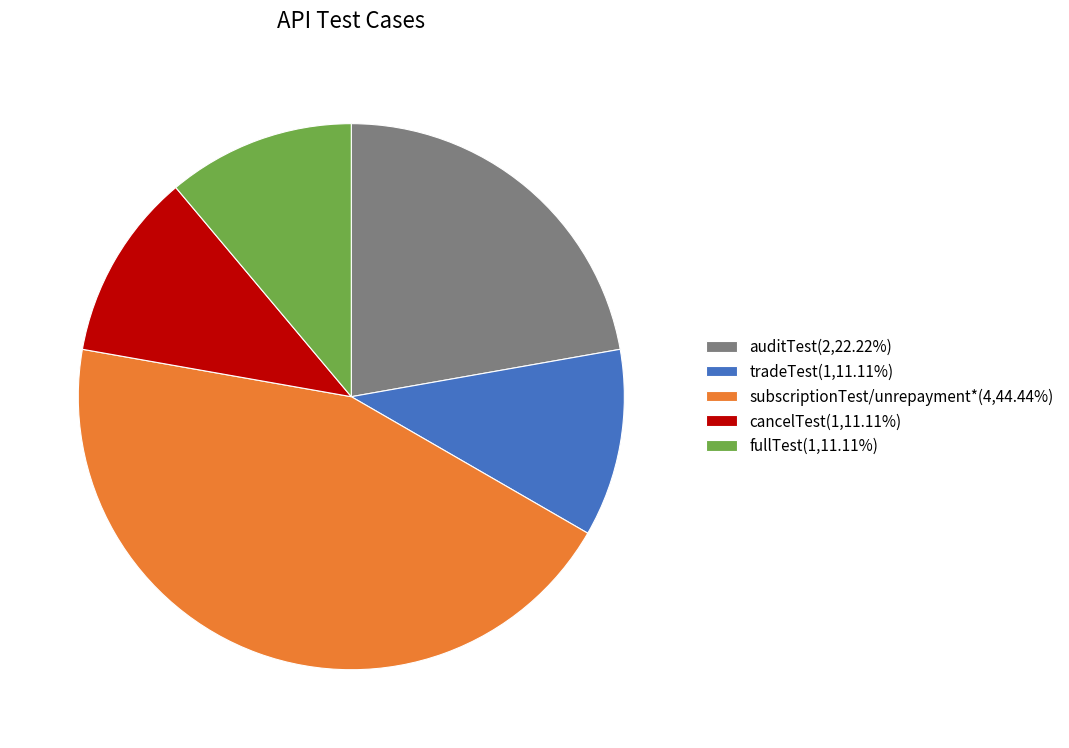

Count the number of slices in the pie.

5